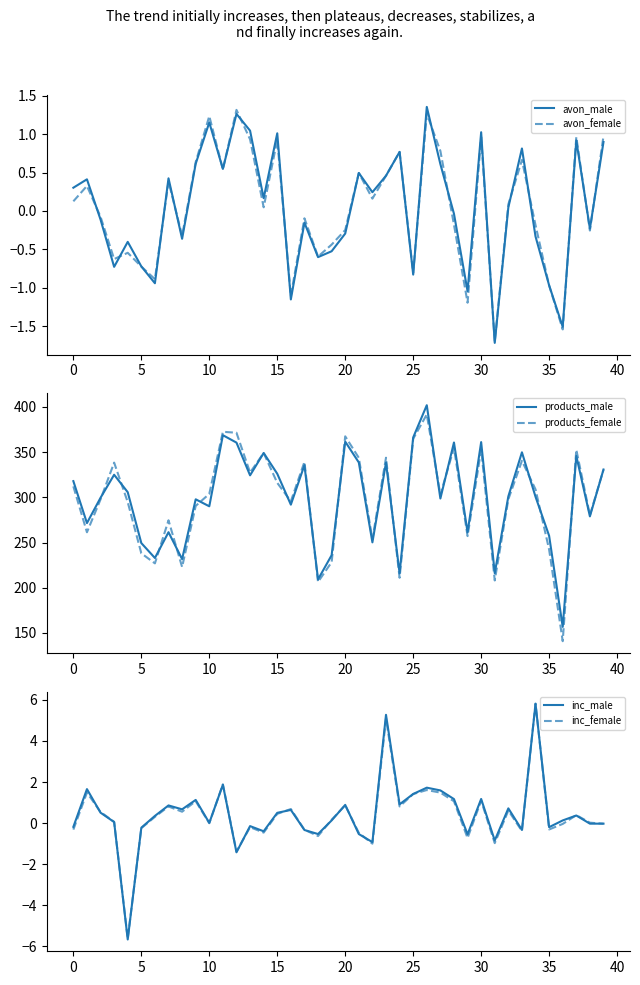

The value of inc_female at 5 is -0.3. True or false?

True